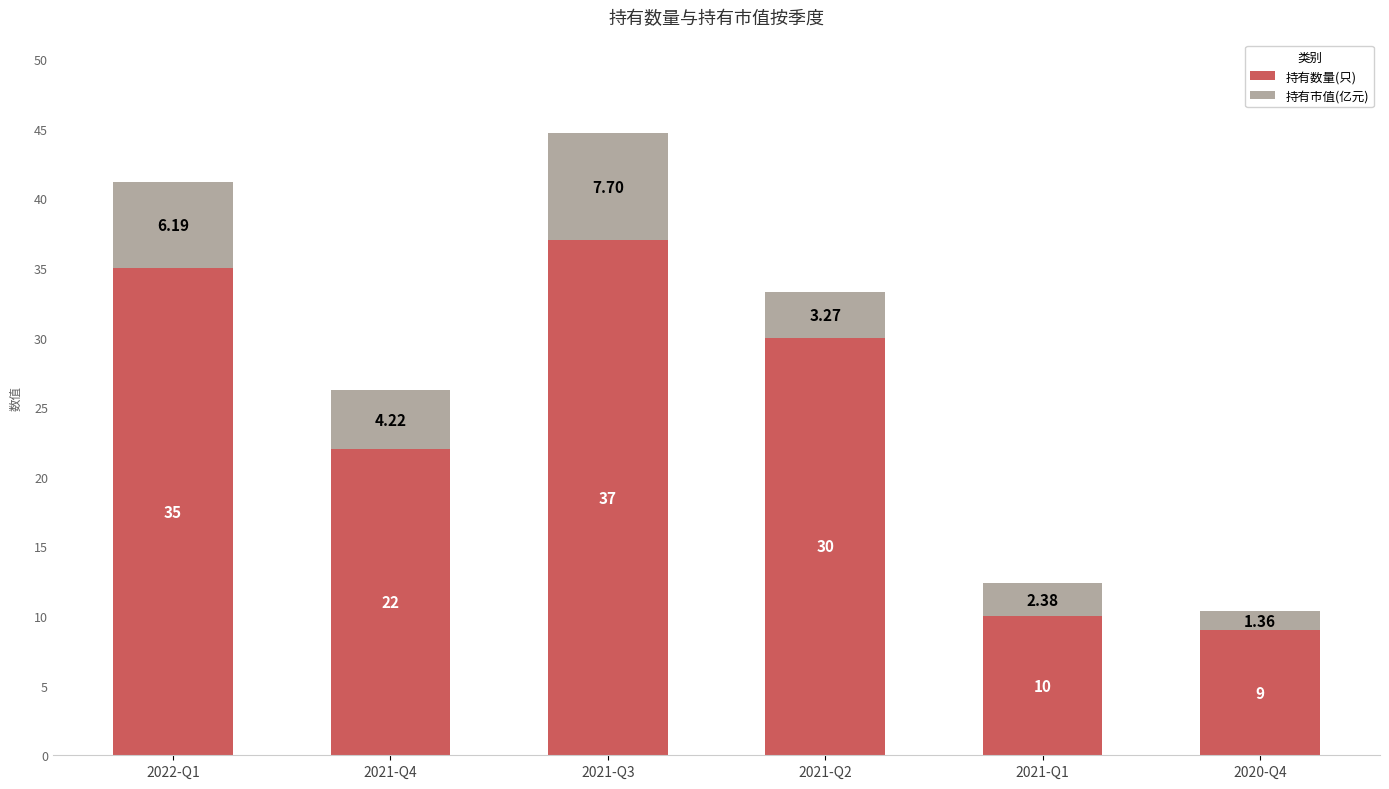

At which category is the sum across all series the highest?

2021-Q3